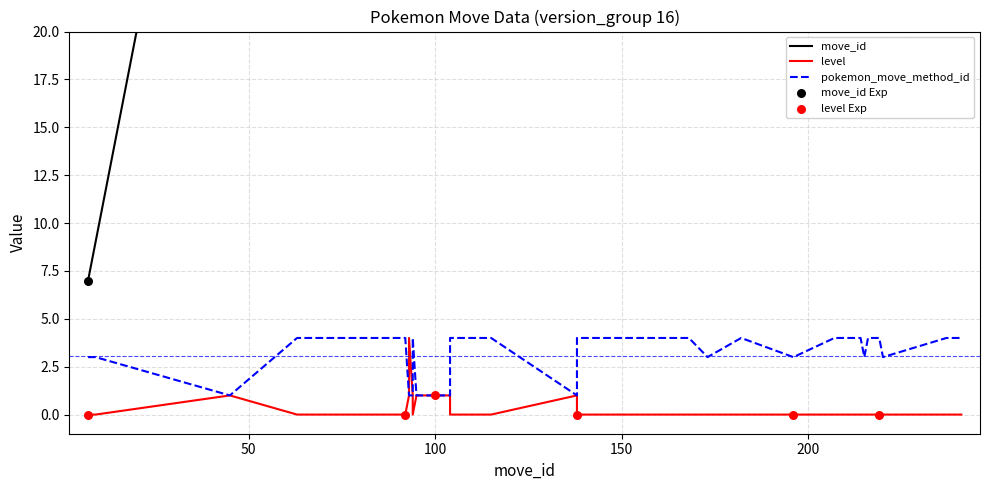

Which series has the largest total across all categories?

move_id